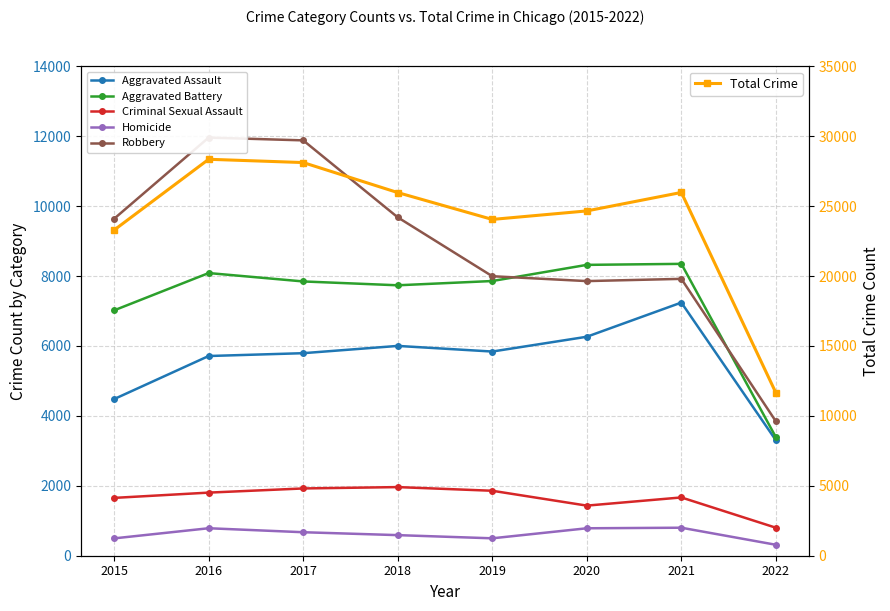

How many intersections are there between Aggravated Battery and Robbery?

2